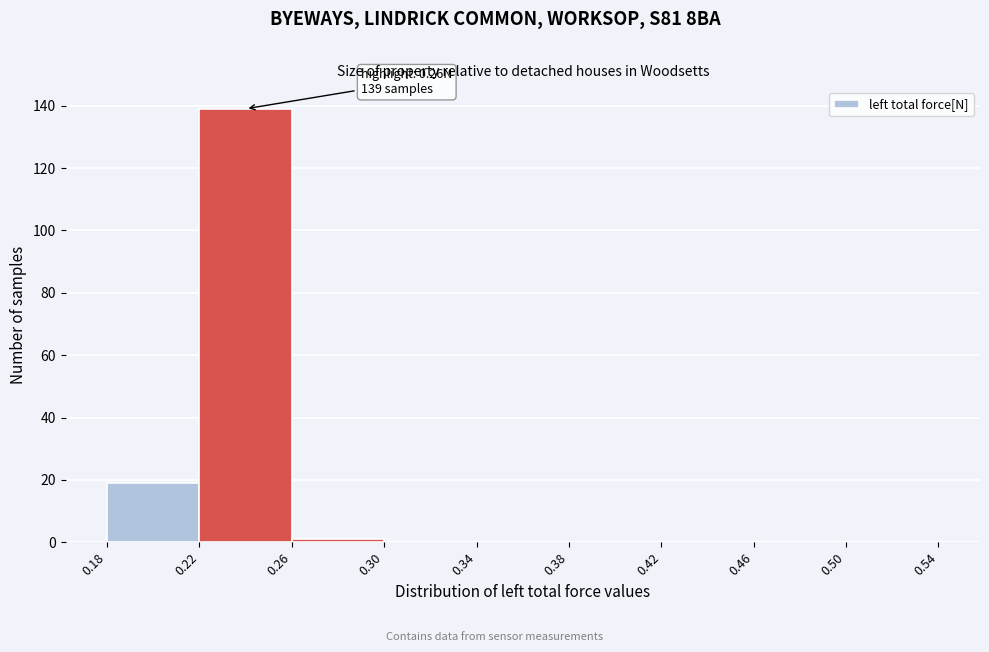

Which range on the x-axis has the tallest bar?

0.22 to 0.26